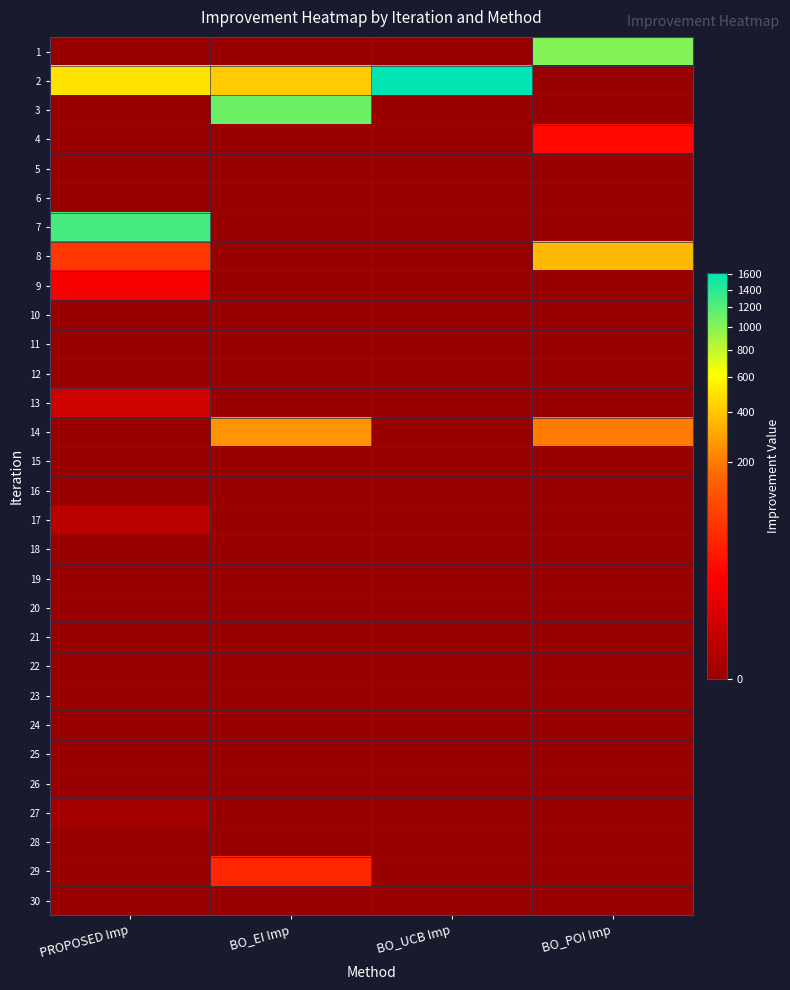

At which category does the chart reach its peak across all series?

BO_UCB Imp